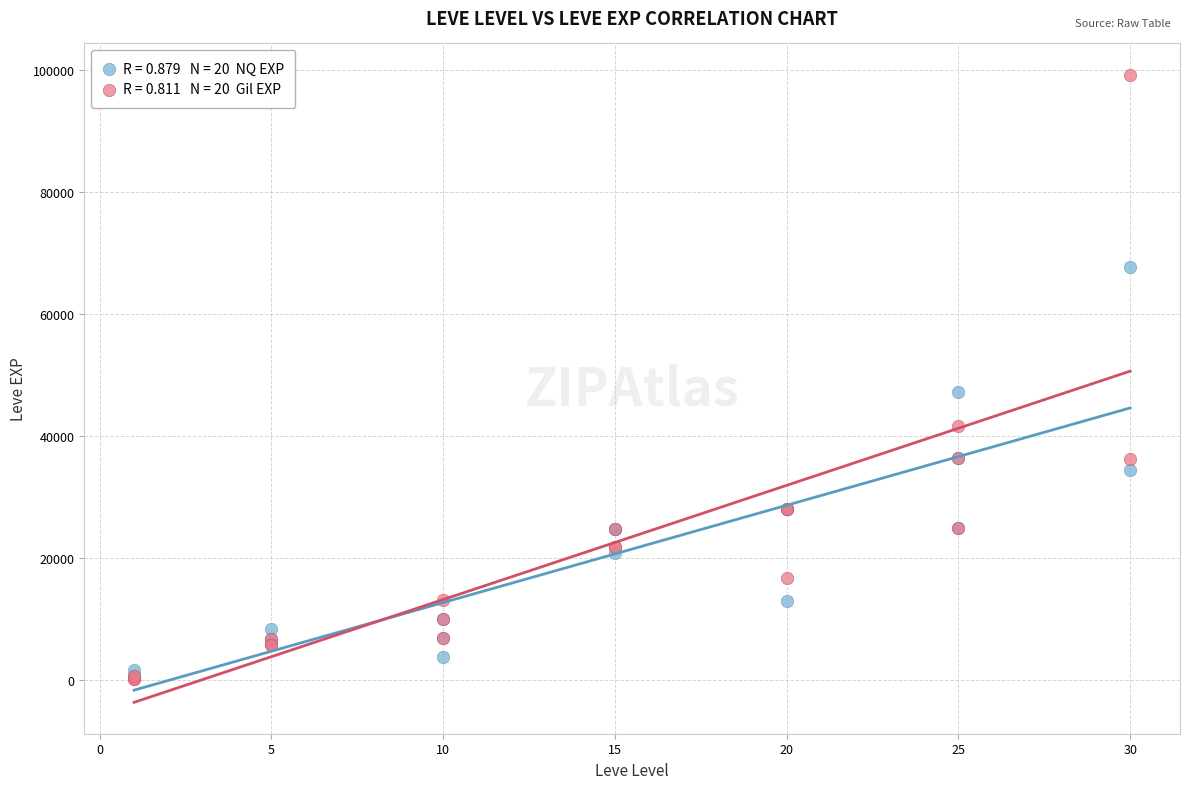

Across all series, what Y value is closest to 49690?

47200